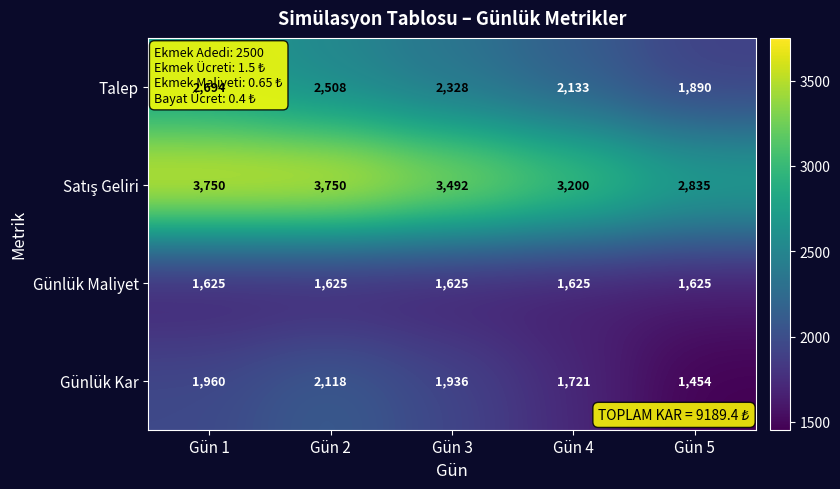

What is the difference between the highest and lowest values at Gün 5?

1381